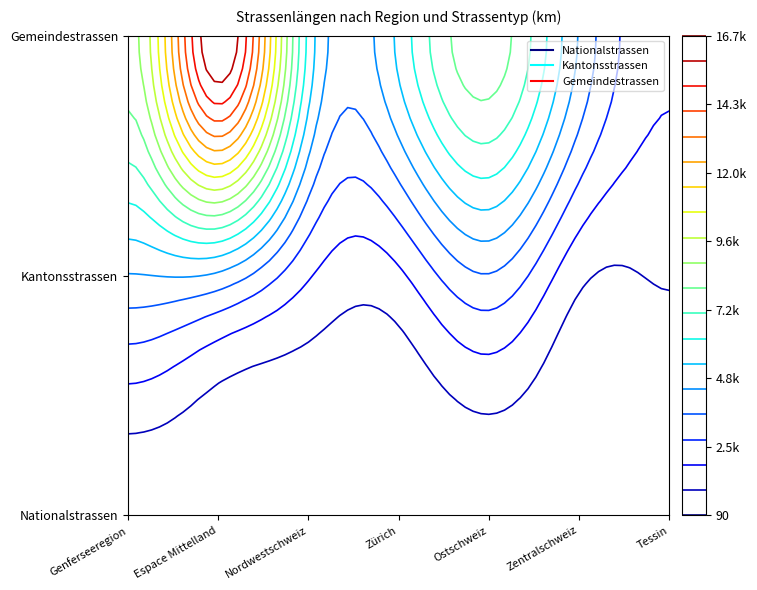

True or false: Kantonsstrassen has a value of 1097.5 at Espace Mittelland.

False